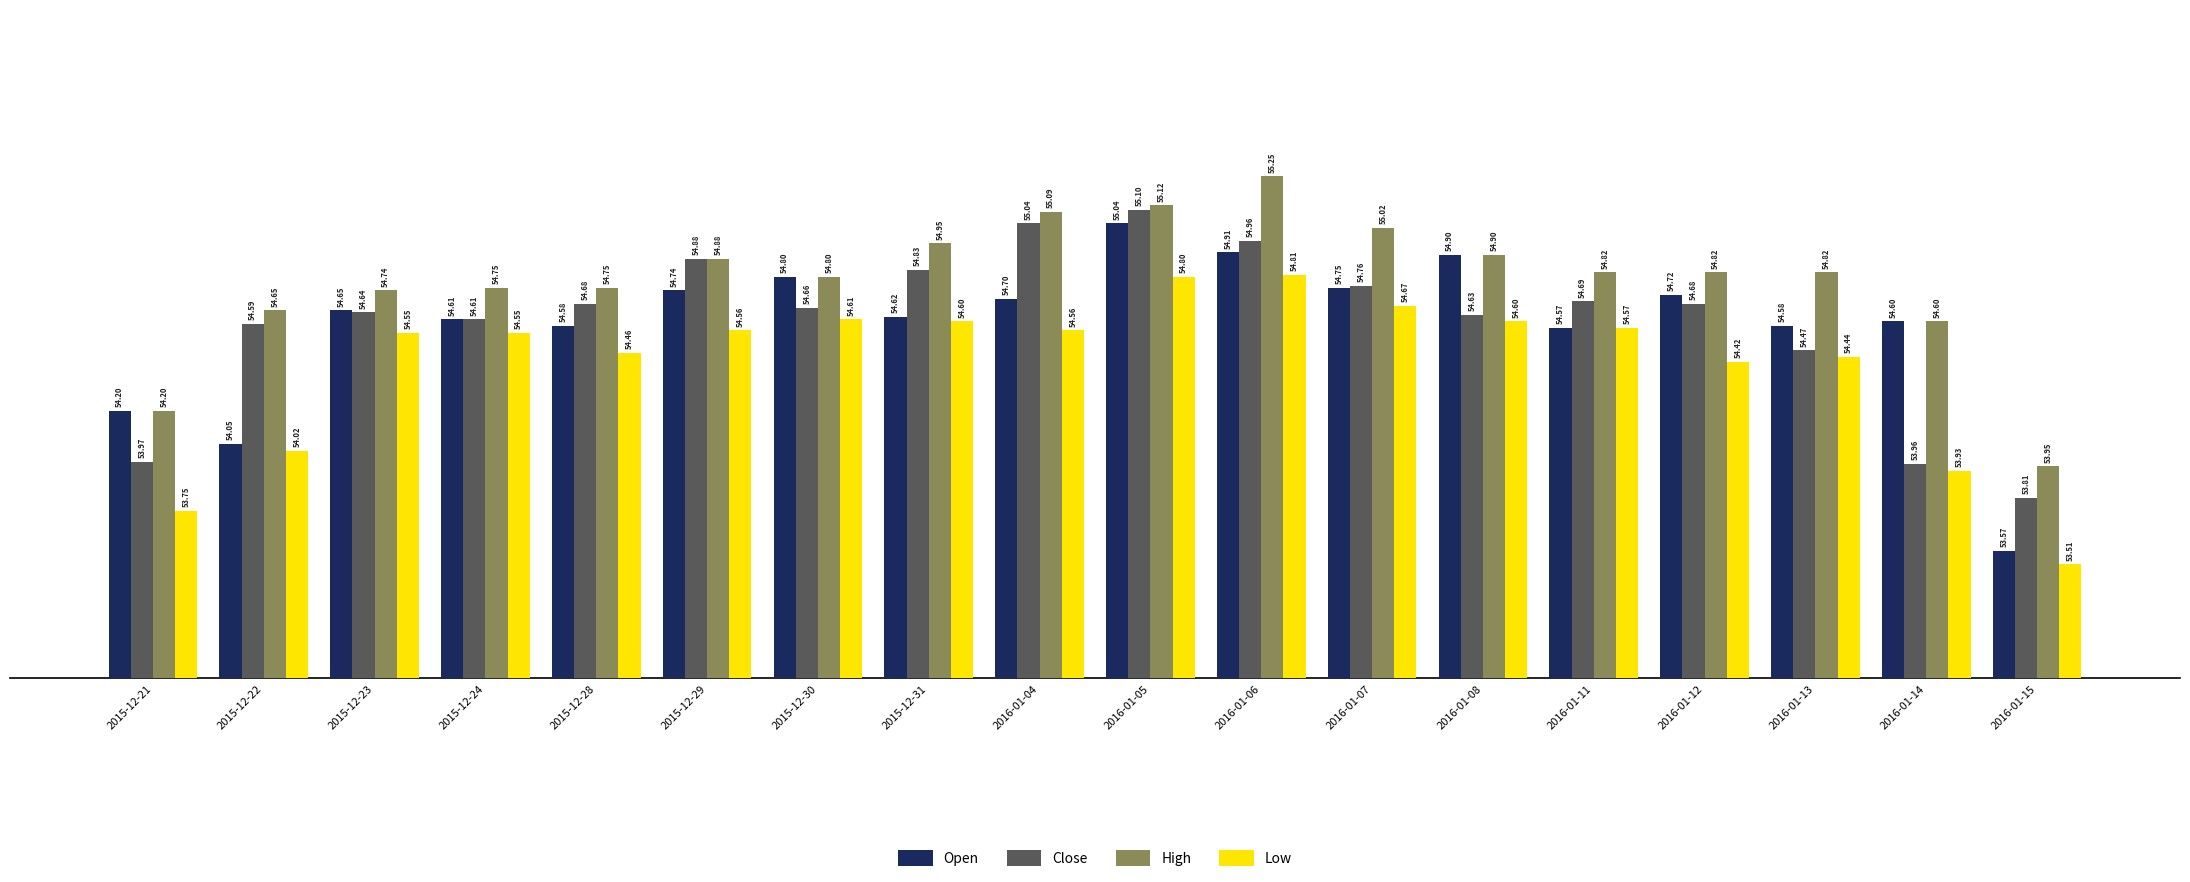

Where is Open nearest to the value 54?

2015-12-22